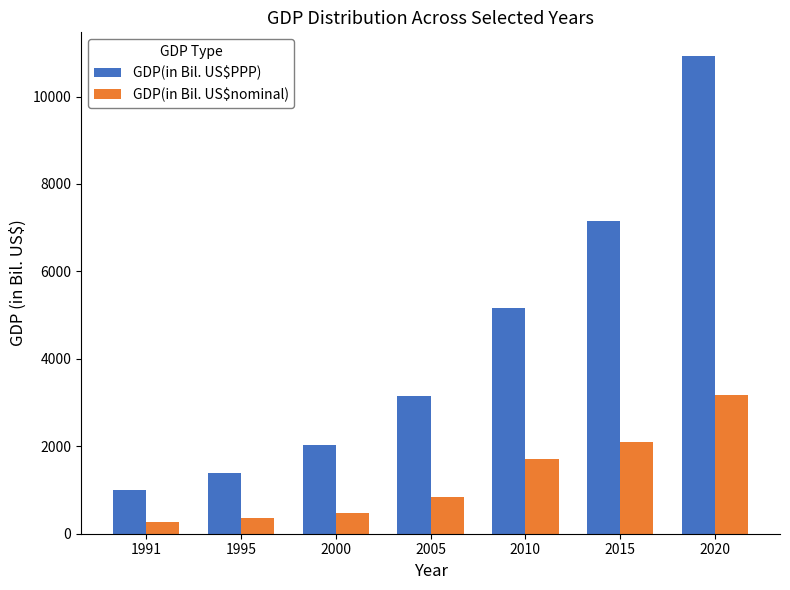

What is the value of the GDP(in Bil. US$nominal) bar at the 2nd from the left?

366.6